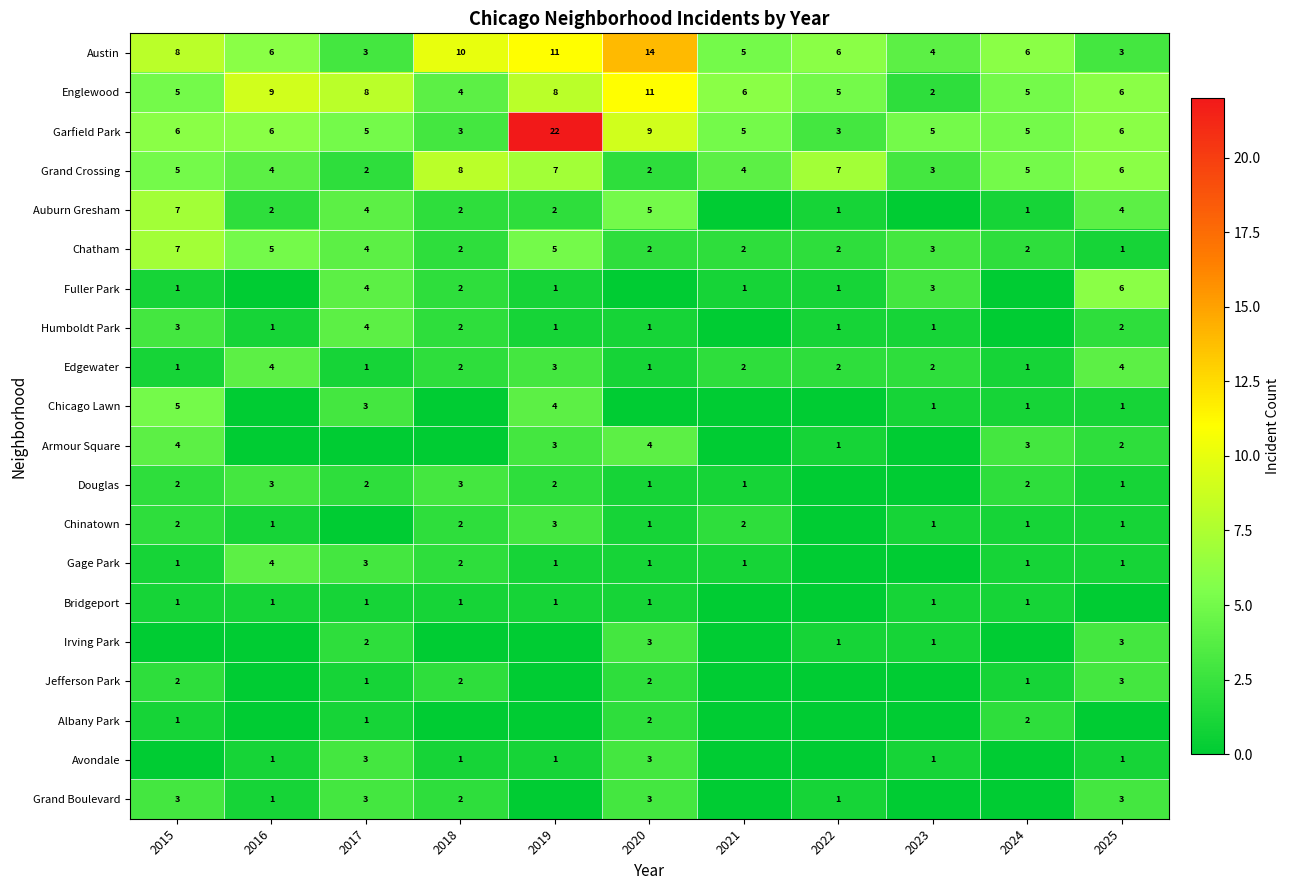

The value of Douglas at 2017 is 2. True or false?

True